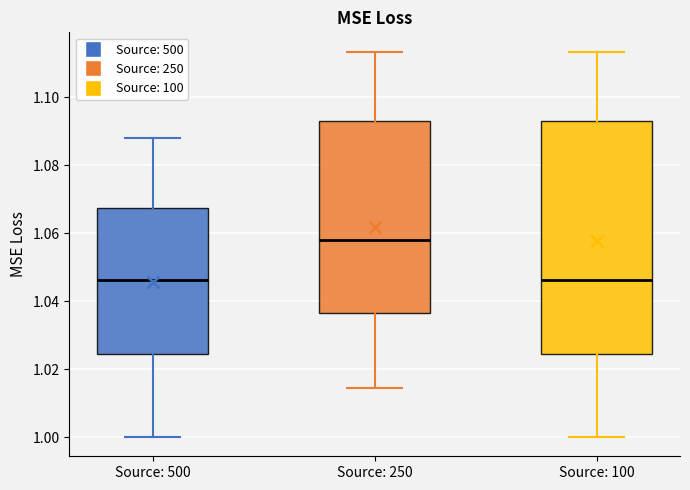

Which box has the highest median line?

Source: 250